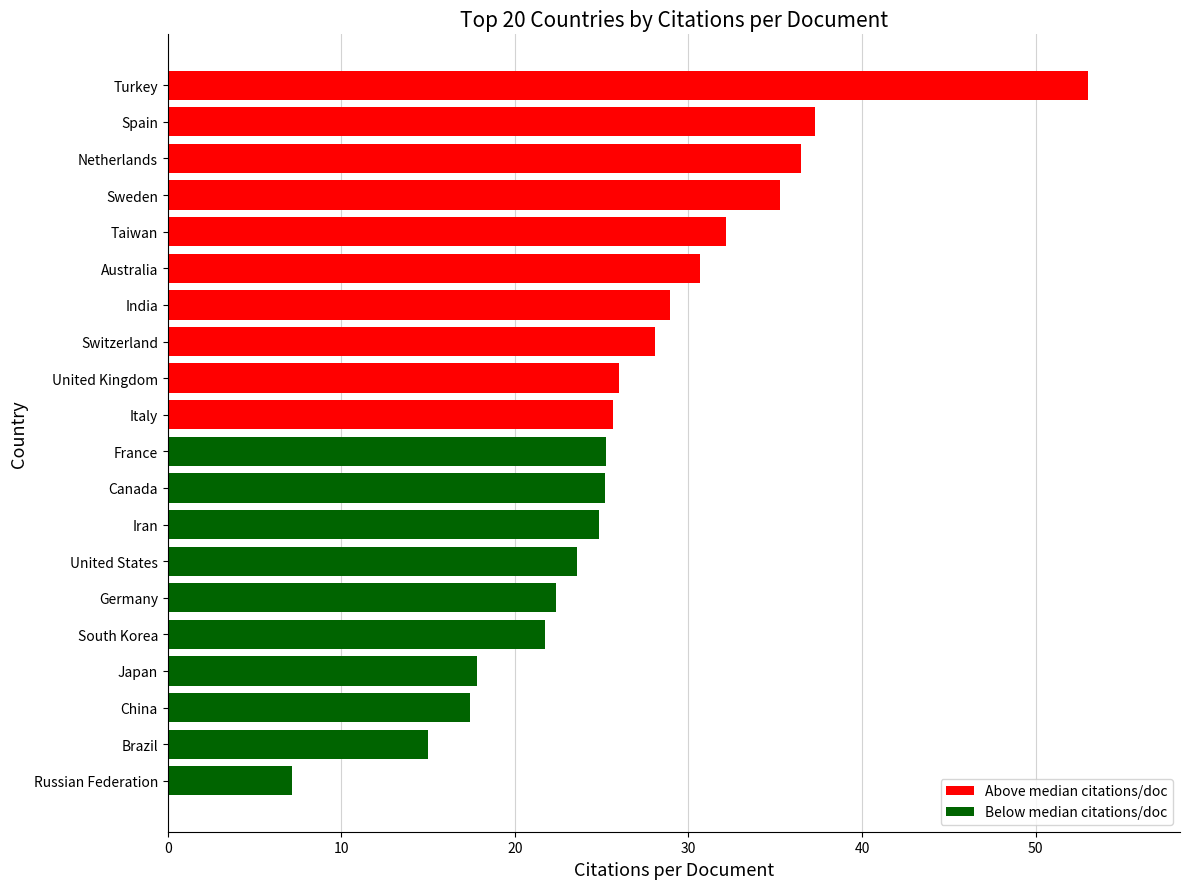

What is the minimum value shown in the chart?

7.2